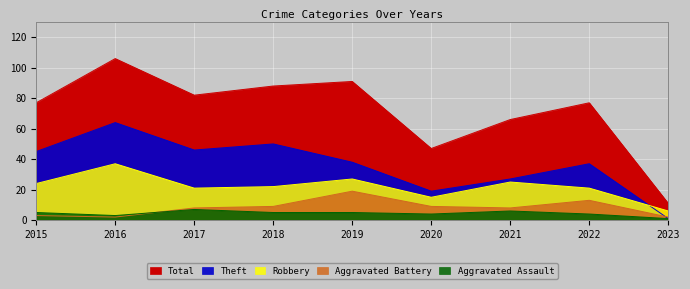

At how many categories does at least one series exceed 52?

7